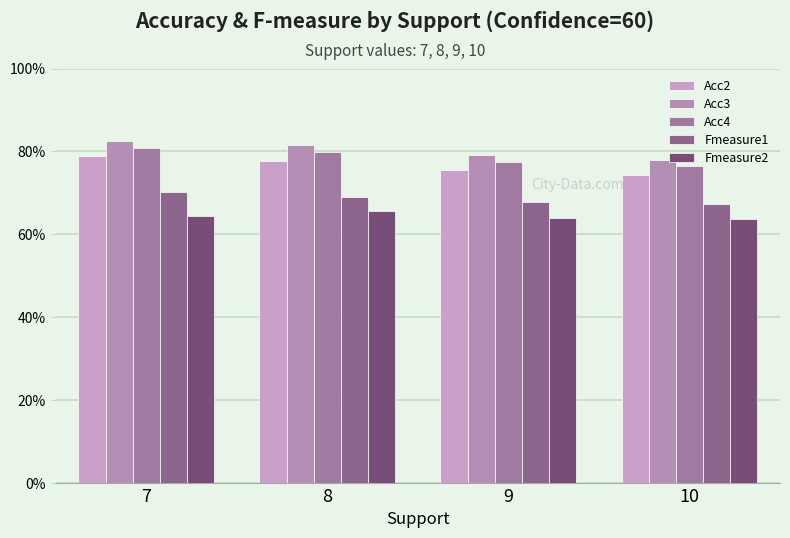

What is the sum of all Acc4 values?

3.1